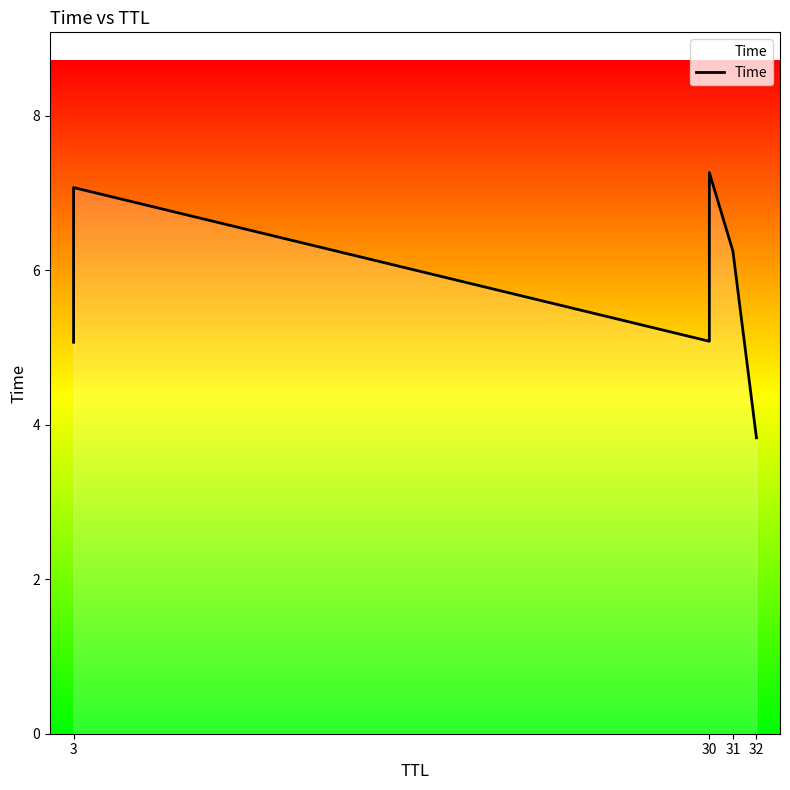

Does the chart display data point markers on the line(s)?

No